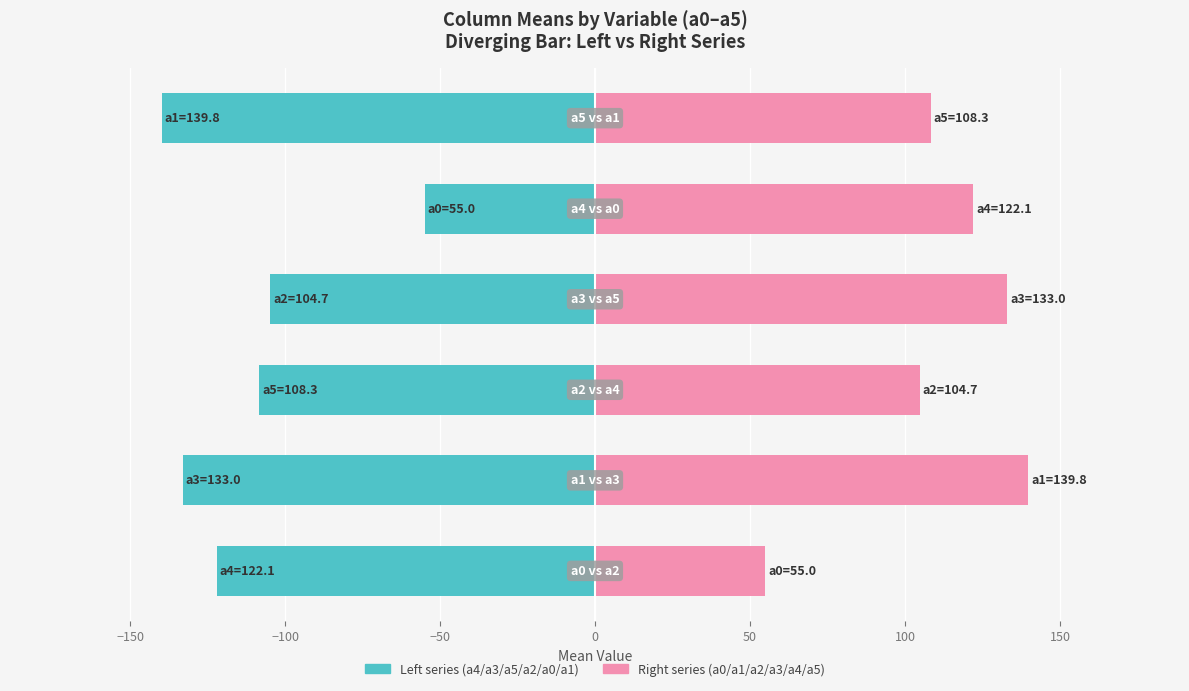

Reading right to left, transcribe all the data shown in this chart.

a4/a3/a5/a2/a0/a1 (left): 50=-139.8	0=-55.0	−50=-104.7	−100=-108.3	−150=-133.0	−200=-122.1
a0/a1/a2/a3/a4/a5 (right): 50=108.3	0=122.1	−50=133.0	−100=104.7	−150=139.8	−200=55.0